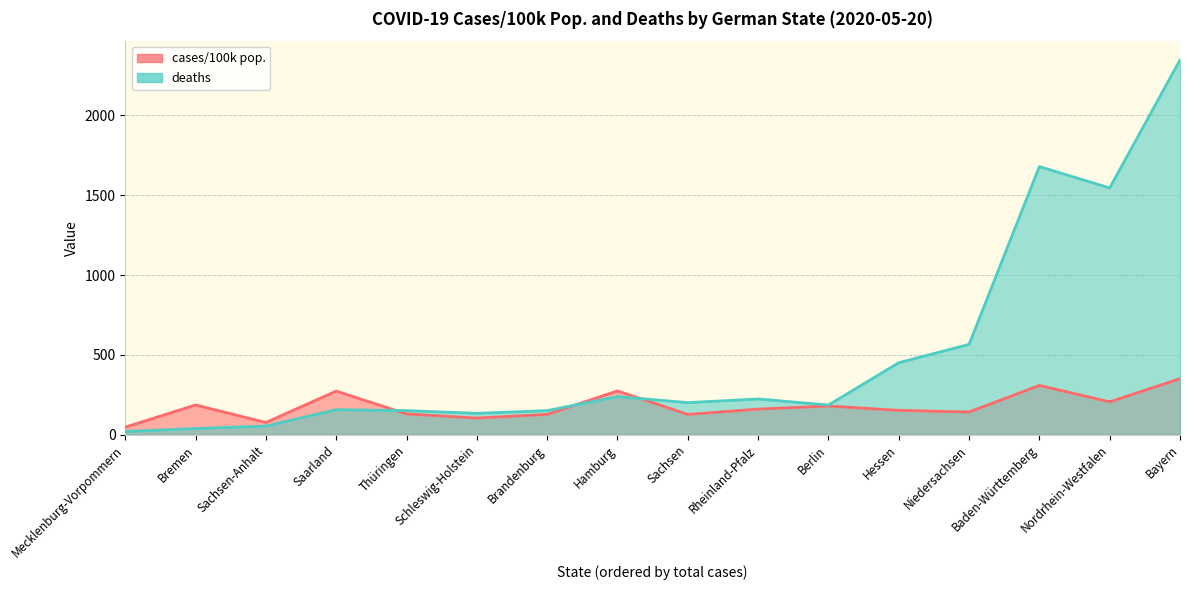

How many data points in cases/100k pop. are less than 160?

8